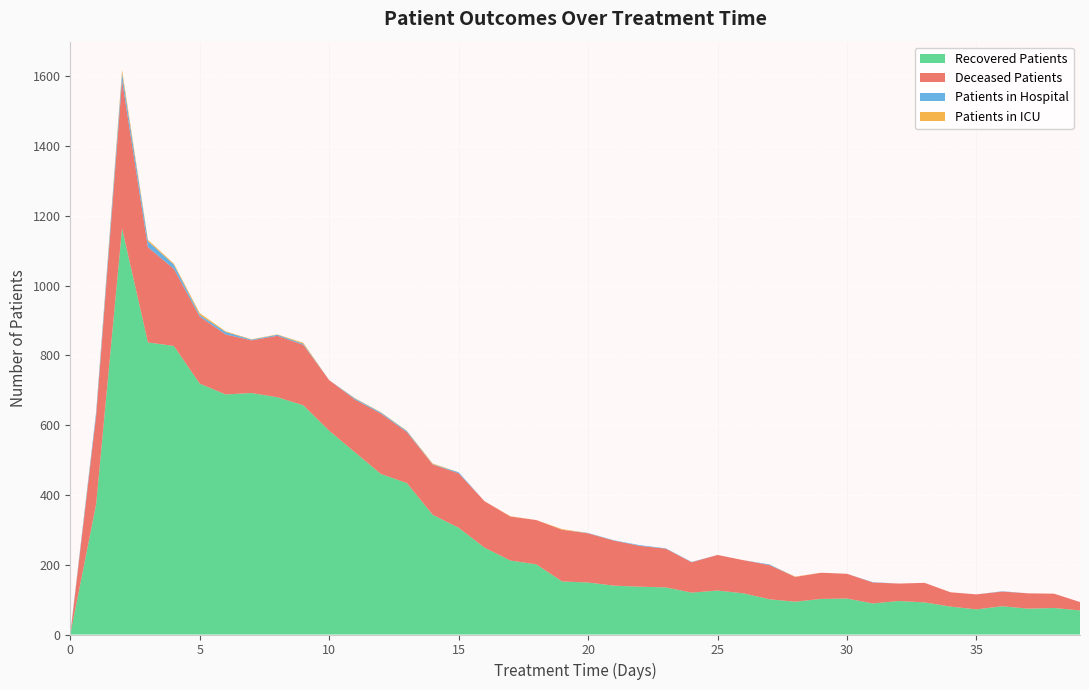

Reading left to right, list all the values displayed in this chart.

patients_in_hospital: 2	11	20	17	12	5	7	2	3	3	0	3	3	3	1	3	0	0	0	0	1	1	2	1	1	0	0	2	0	0	0	1	0	0	0	0	1	0	0	0
patients_in_icu: 0	2	10	4	3	5	2	1	1	3	0	1	1	1	2	0	0	1	0	2	0	0	0	0	0	0	0	0	1	0	0	0	0	0	0	0	0	0	0	0
recovered_patients: 0	374	1164	837	827	719	688	692	680	657	584	522	460	434	343	306	249	212	201	152	149	140	137	135	120	126	118	101	94	102	103	89	96	92	80	72	81	74	76	69
deceased_patients: 0	253	424	273	221	192	172	151	176	173	145	151	173	146	144	156	133	126	127	148	141	129	117	111	87	102	95	98	71	75	71	60	50	56	41	43	42	44	41	24